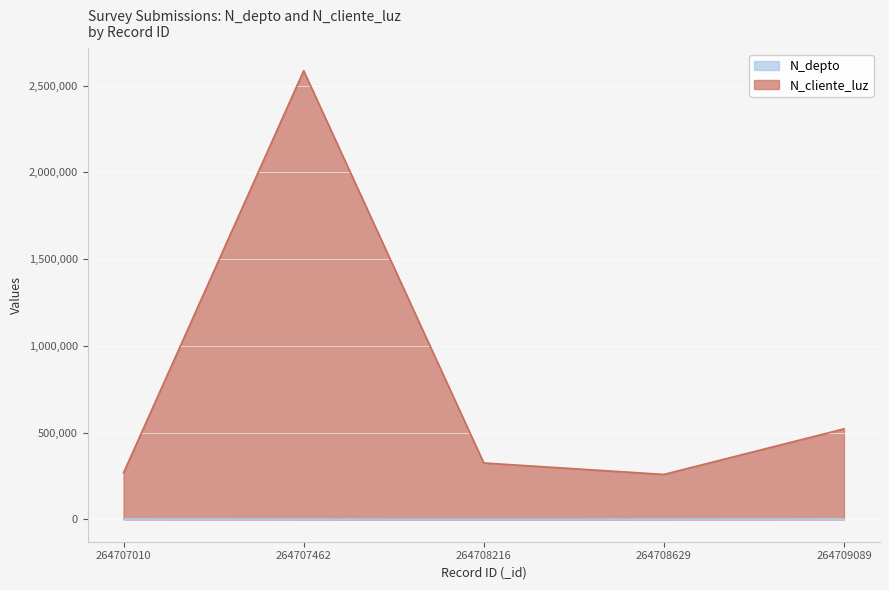

What is the maximum value for N_cliente_luz?

2586314